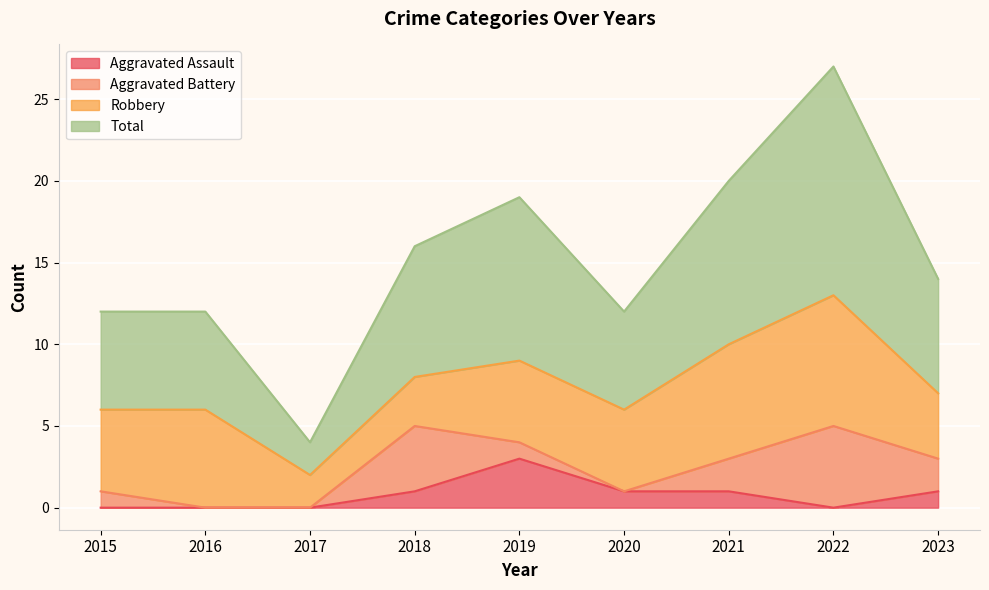

At how many categories does at least one series exceed 9?

8